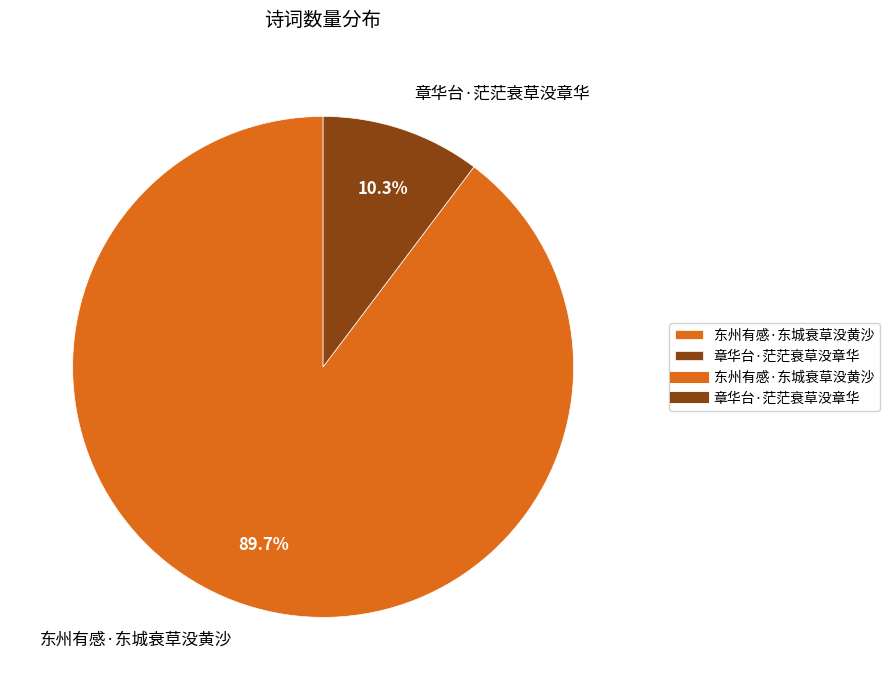

Is the sum of 章华台·茫茫衰草没章华 and 东州有感·东城衰草没黄沙 greater than half?

Yes